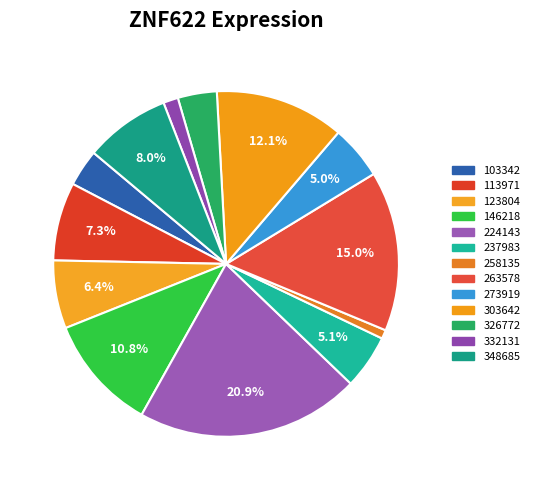

To the nearest percent, what percentage of the pie is 273919?

5%